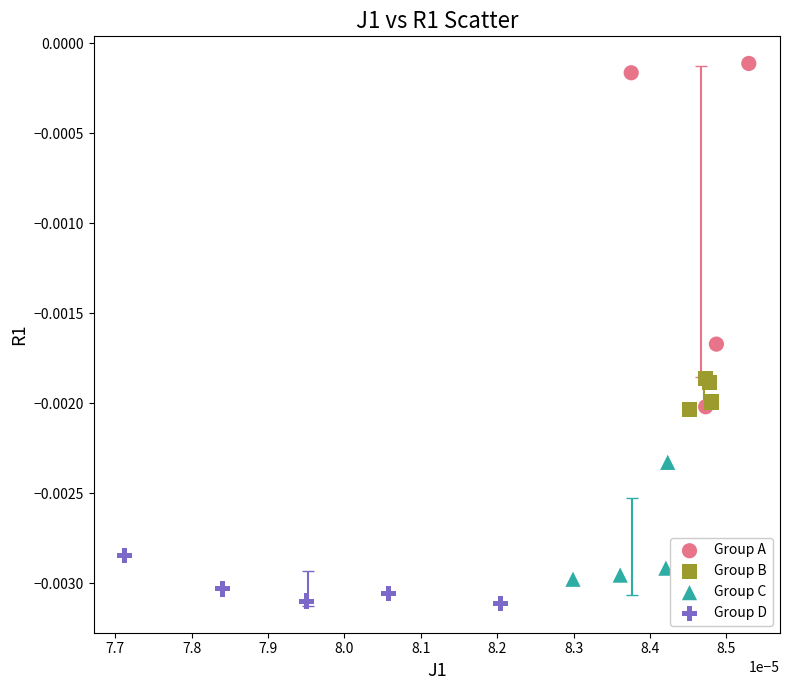

Which series reaches the maximum Y coordinate?

Group A